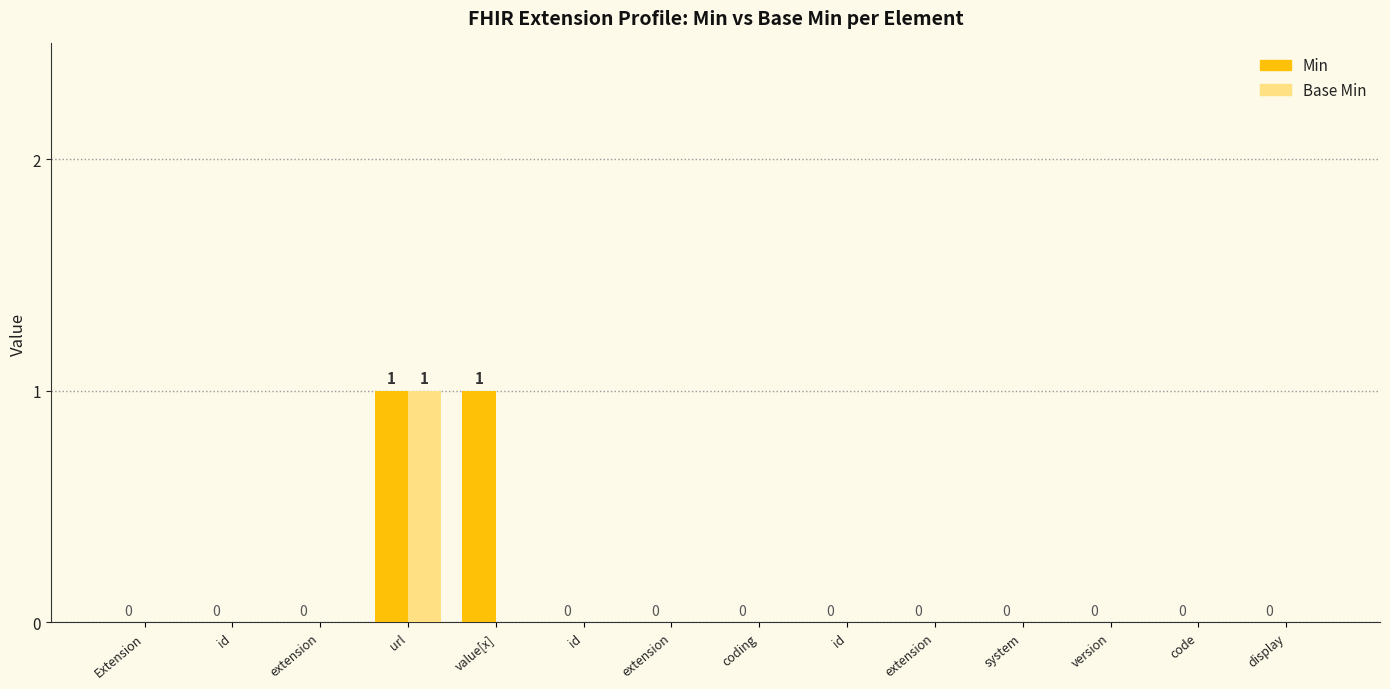

The Base Min series shows 0 at display. True or false?

True